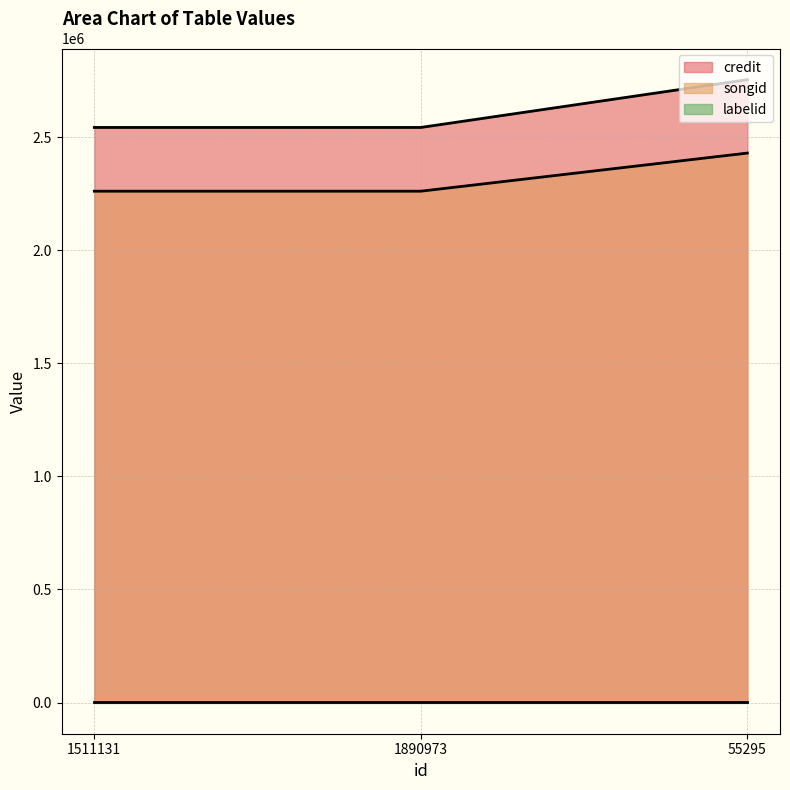

What is the label of the 1st point from the right?

55295